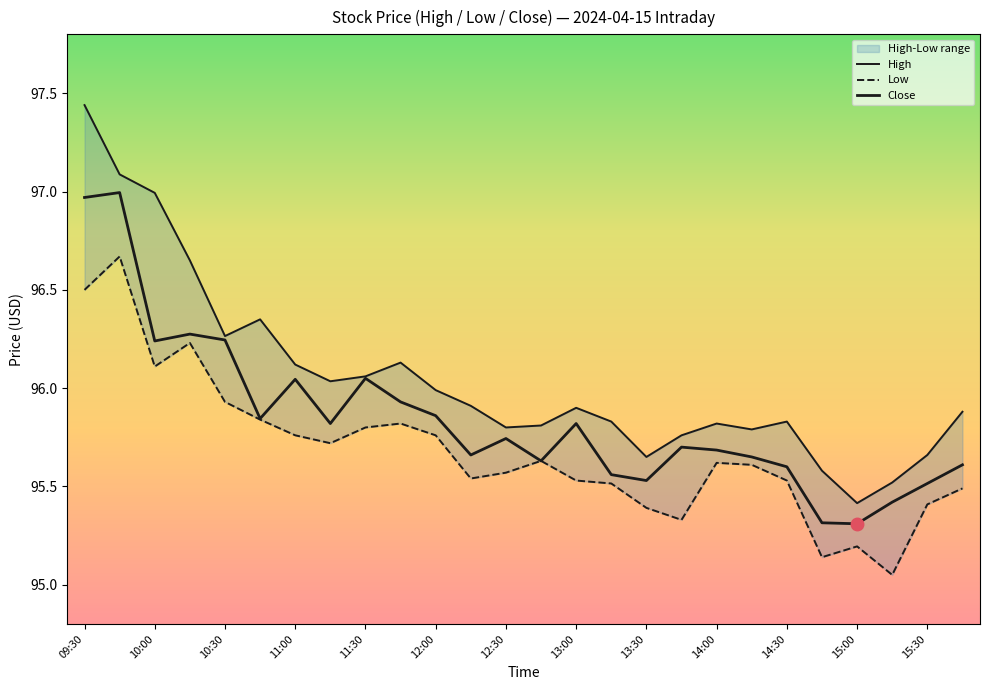

What is the difference between the second highest and second lowest values in the Low series?

1.4